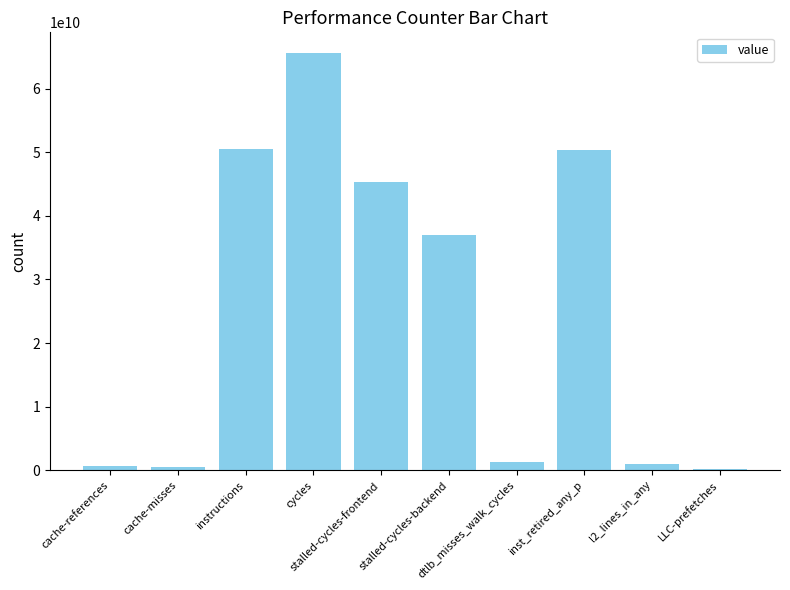

True or false: the data shows 572299022 at cache-misses.

True